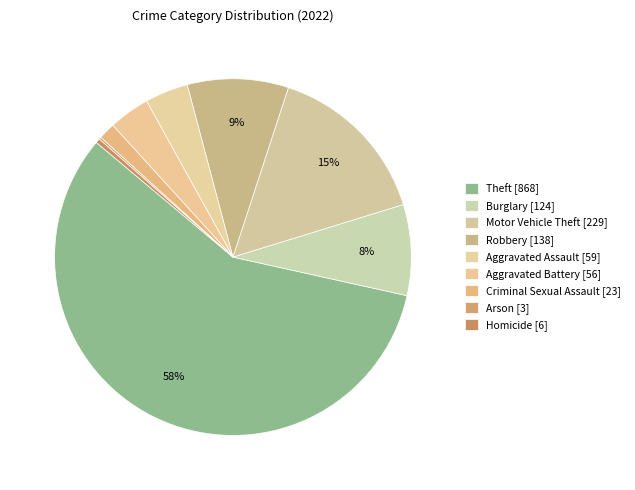

What is the smallest slice in the pie chart?

Arson